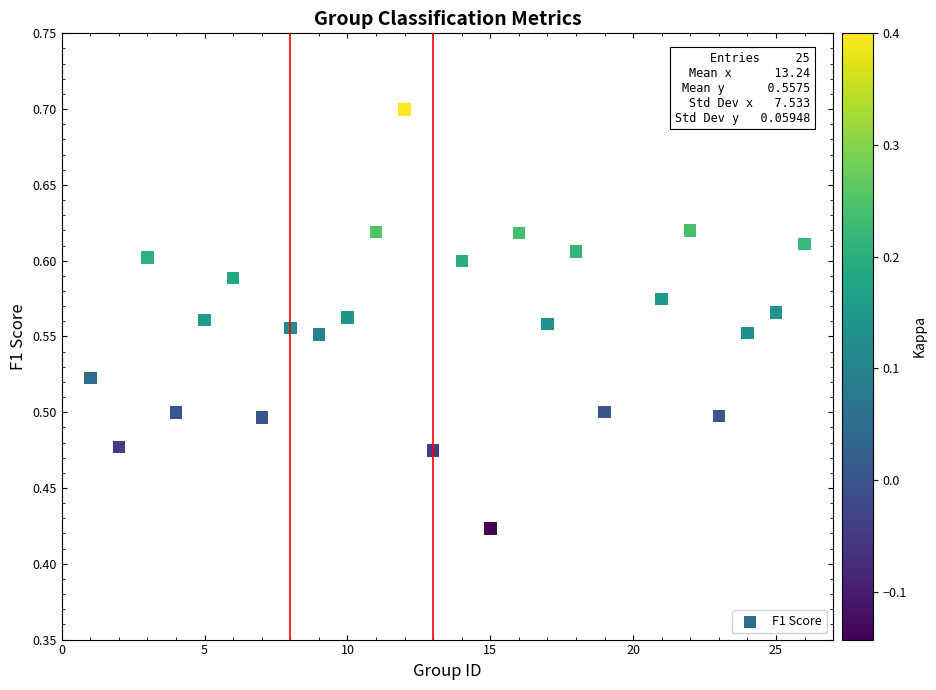

What is the range of X values (max minus min)?

25.0